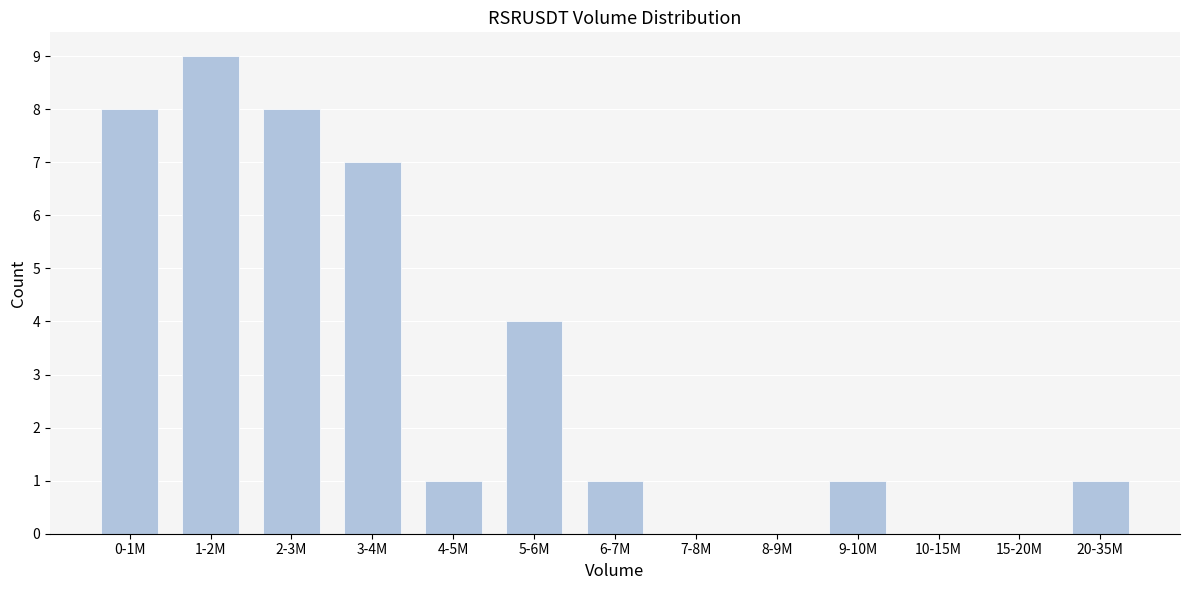

Reading right to left, transcribe all the data shown in this chart.

20-35M=1	15-20M=0	10-15M=0	9-10M=1	8-9M=0	7-8M=0	6-7M=1	5-6M=4	4-5M=1	3-4M=7	2-3M=8	1-2M=9	0-1M=8